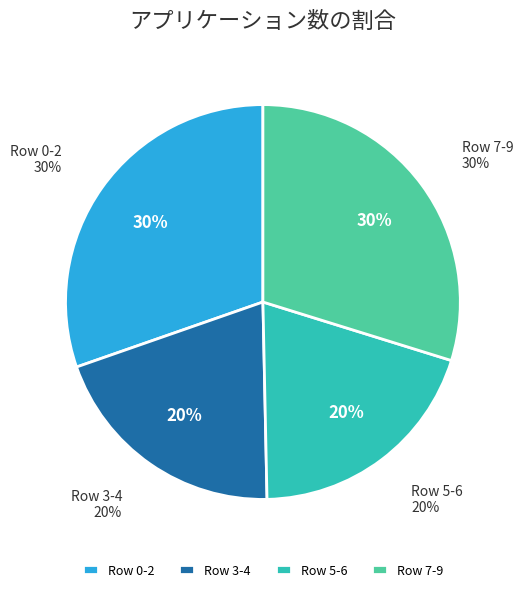

Is it true that Row 5 is 1% of the pie?

False